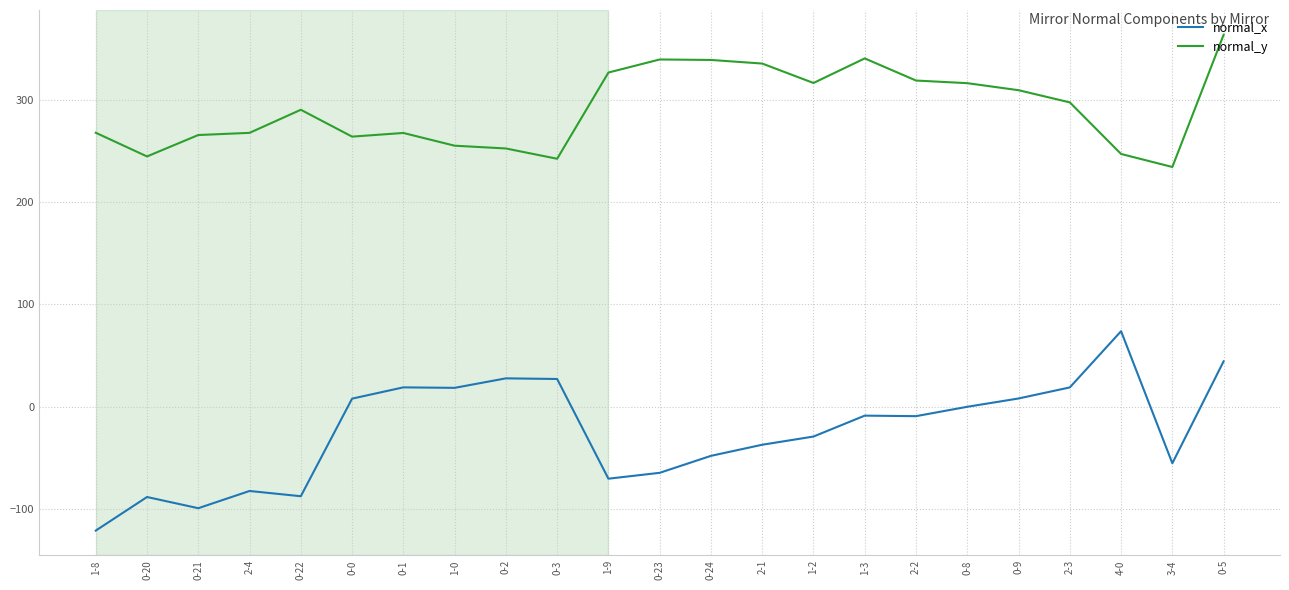

What is the difference between the normal_x values at 2-3 and 3-4?

74.1